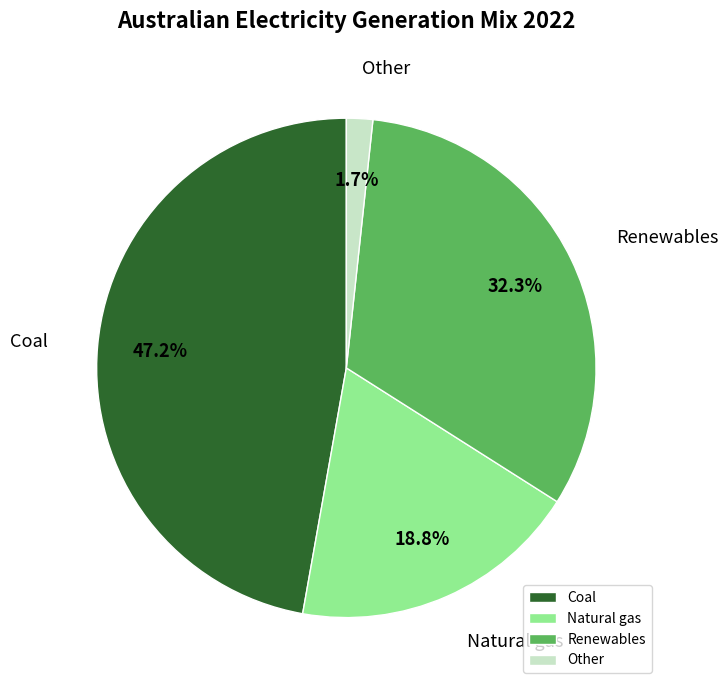

Between Natural gas and Coal, which is larger?

Coal